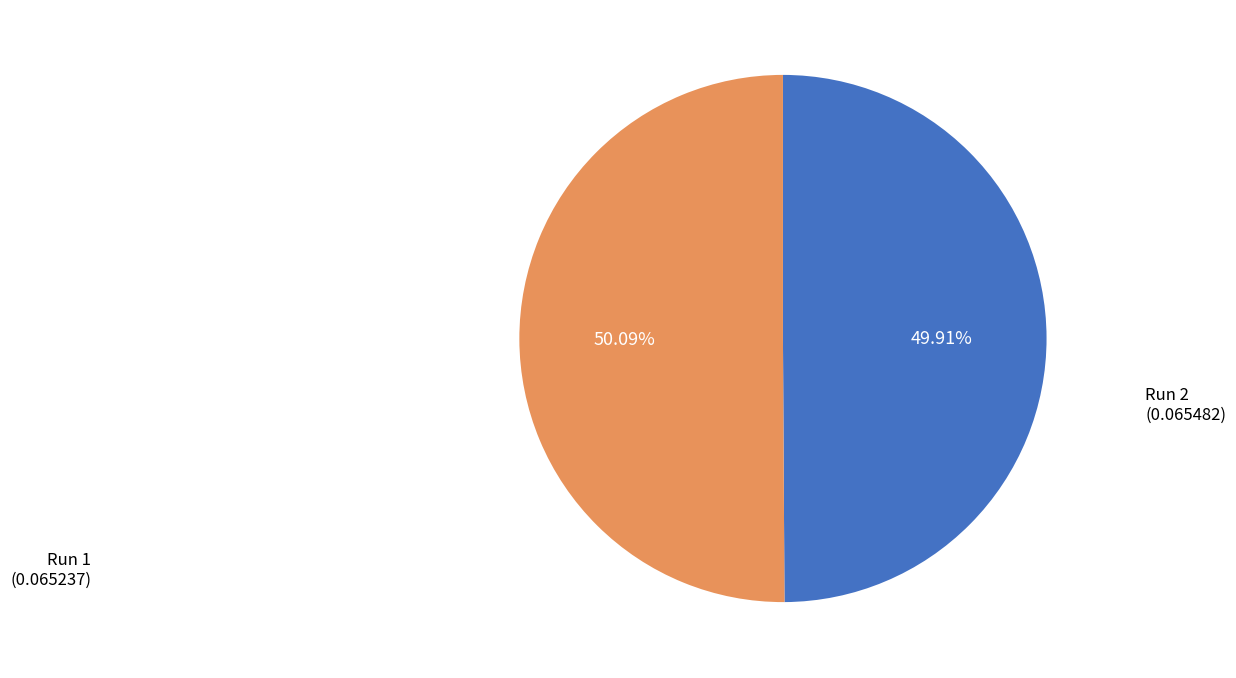

Is there any slice that represents more than half of the pie?

Yes